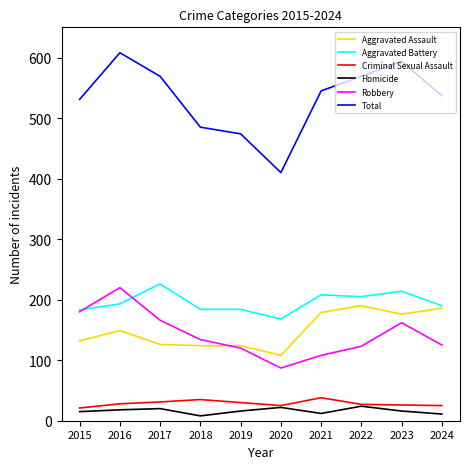

What is the difference between the Homicide values at 2016 and 2024?

7